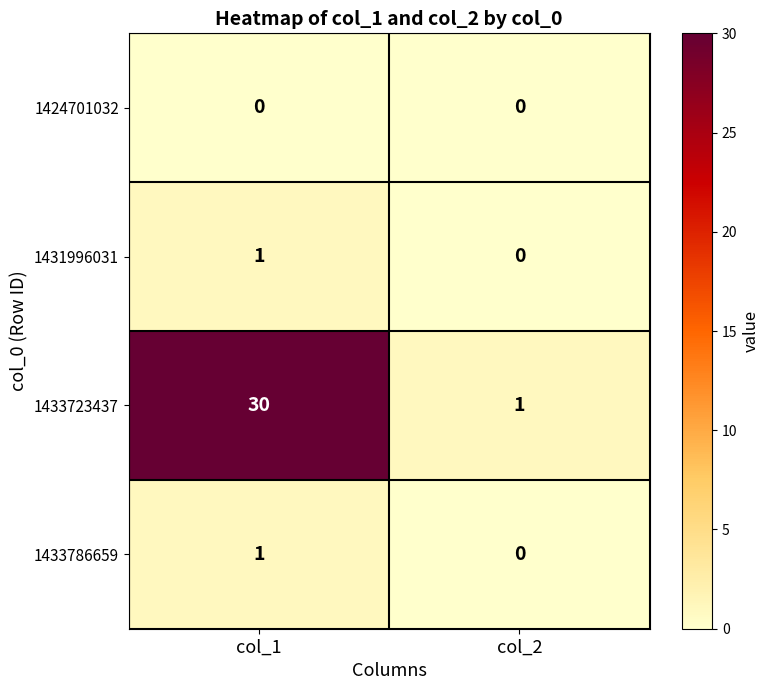

Reading left to right, what are all the values shown in this chart?

1424701032: col_1=0	col_2=0
1431996031: col_1=1	col_2=0
1433723437: col_1=30	col_2=1
1433786659: col_1=1	col_2=0